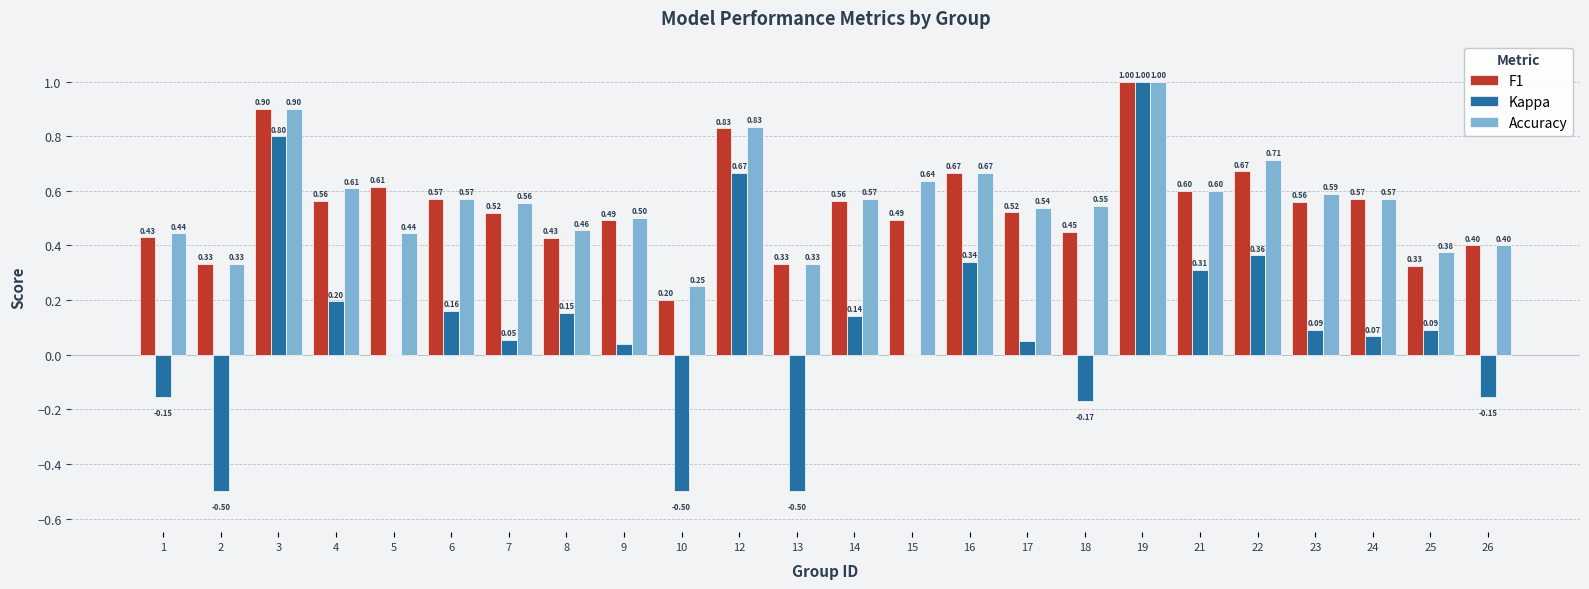

What is the sum of the F1 values at 7 and 8?

0.9